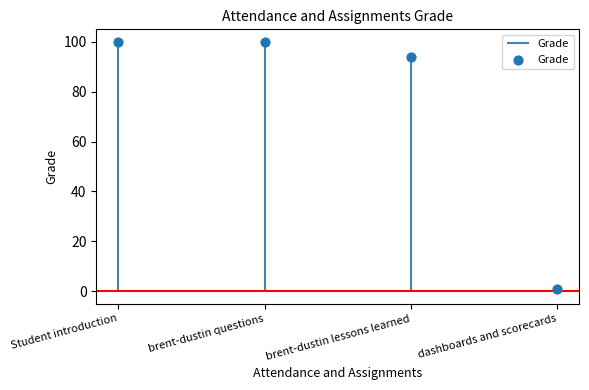

What is the change in value from brent-dustin questions to brent-dustin lessons learned?

-6